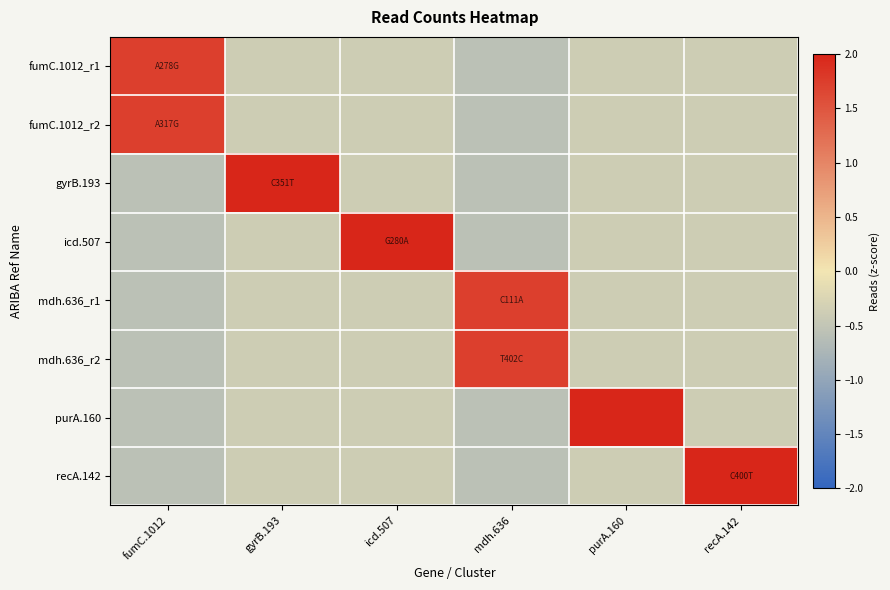

Reading left to right, what are all the values shown in this chart?

fumC.1012_r1: fumC.1012=1.7	gyrB.193=-0.4	icd.507=-0.4	mdh.636=-0.6	purA.160=-0.4	recA.142=-0.4
fumC.1012_r2: fumC.1012=1.7	gyrB.193=-0.4	icd.507=-0.4	mdh.636=-0.6	purA.160=-0.4	recA.142=-0.4
gyrB.193: fumC.1012=-0.6	gyrB.193=2.6	icd.507=-0.4	mdh.636=-0.6	purA.160=-0.4	recA.142=-0.4
icd.507: fumC.1012=-0.6	gyrB.193=-0.4	icd.507=2.6	mdh.636=-0.6	purA.160=-0.4	recA.142=-0.4
mdh.636_r1: fumC.1012=-0.6	gyrB.193=-0.4	icd.507=-0.4	mdh.636=1.7	purA.160=-0.4	recA.142=-0.4
mdh.636_r2: fumC.1012=-0.6	gyrB.193=-0.4	icd.507=-0.4	mdh.636=1.7	purA.160=-0.4	recA.142=-0.4
purA.160: fumC.1012=-0.6	gyrB.193=-0.4	icd.507=-0.4	mdh.636=-0.6	purA.160=2.6	recA.142=-0.4
recA.142: fumC.1012=-0.6	gyrB.193=-0.4	icd.507=-0.4	mdh.636=-0.6	purA.160=-0.4	recA.142=2.6